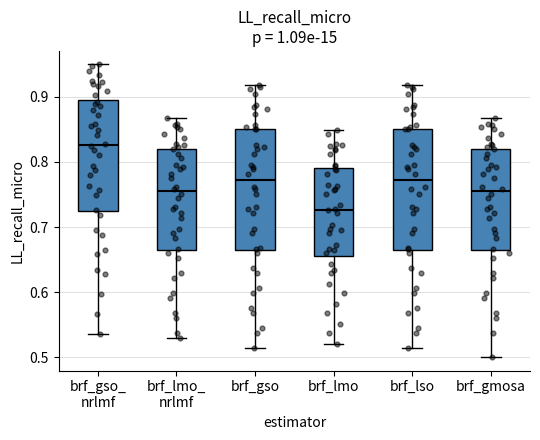

Reading left to right, transcribe this box plot: for each box, give where its median line is, the range the box spans, and where its two whiskers end, as read against the y-axis. The values are not printed on the chart, so give them approximately, as read against the axis.

brf_gso_ nrlmf: median 0.83, box 0.72 to 0.89, whiskers 0.54 to 0.95
brf_lmo_ nrlmf: median 0.75, box 0.66 to 0.82, whiskers 0.53 to 0.87
brf_gso: median 0.77, box 0.66 to 0.85, whiskers 0.52 to 0.92
brf_lmo: median 0.73, box 0.66 to 0.79, whiskers 0.52 to 0.85
brf_lso: median 0.77, box 0.66 to 0.85, whiskers 0.52 to 0.92
brf_gmosa: median 0.75, box 0.66 to 0.82, whiskers 0.50 to 0.87